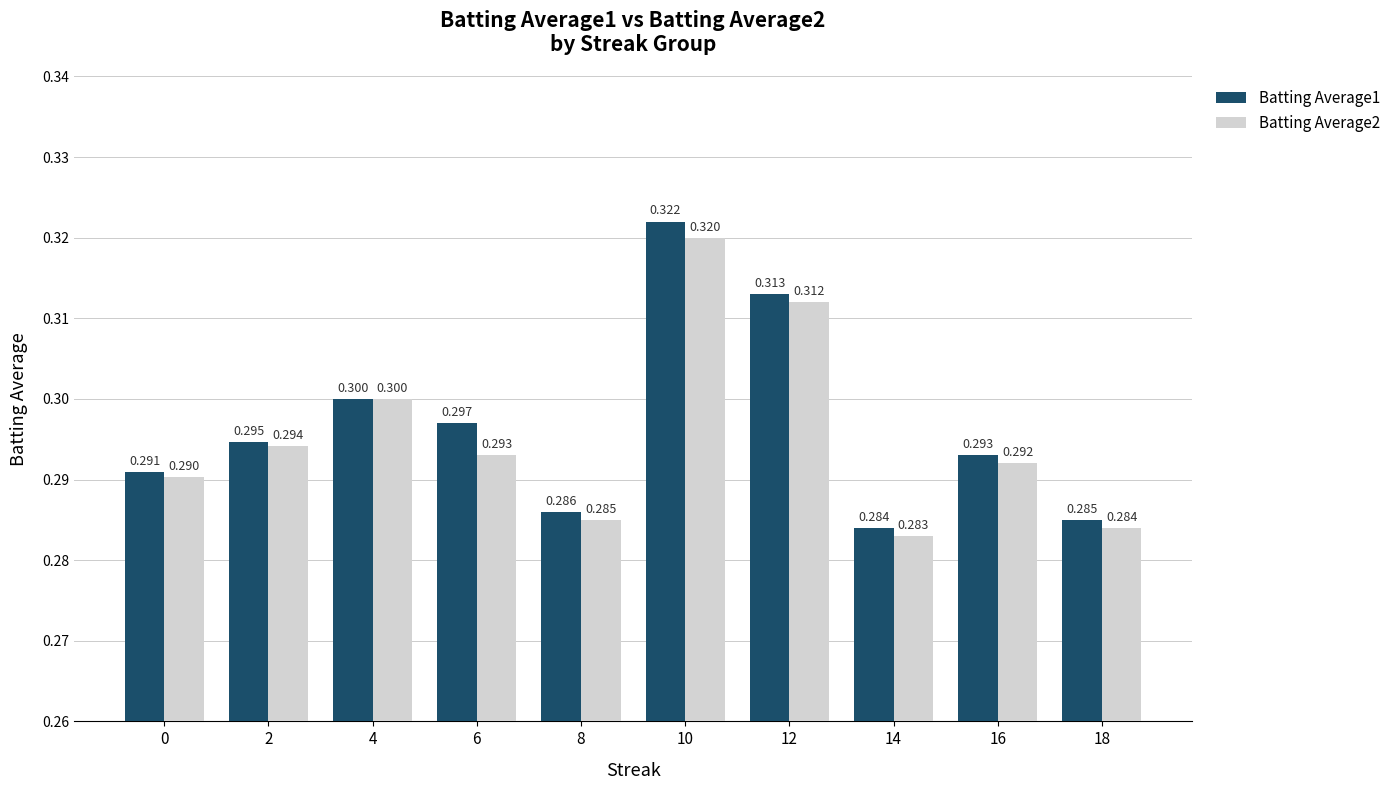

Count the number of data series in this chart.

2